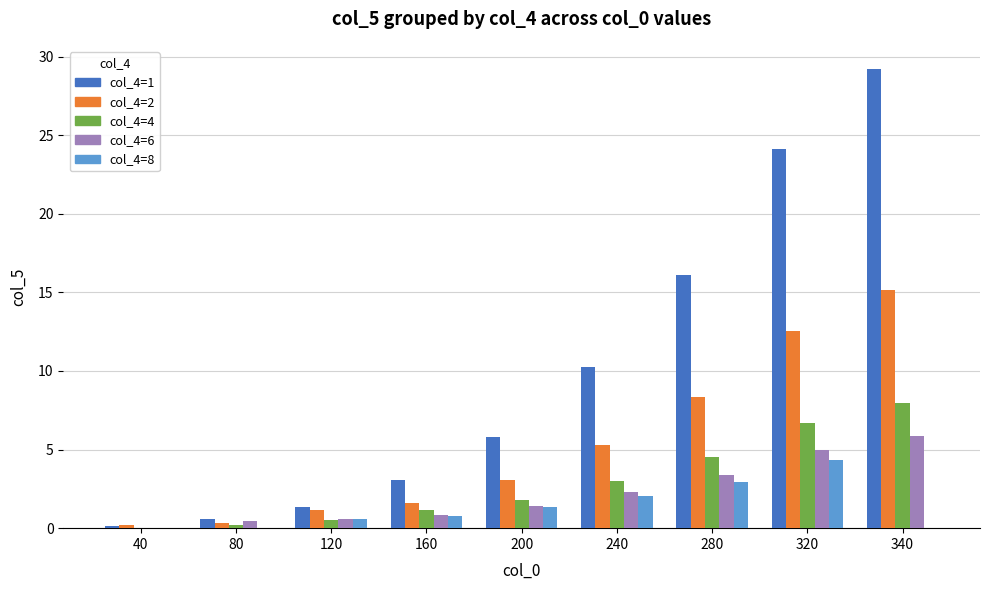

Is it true that col_4=6 equals 0.0 at 40?

True